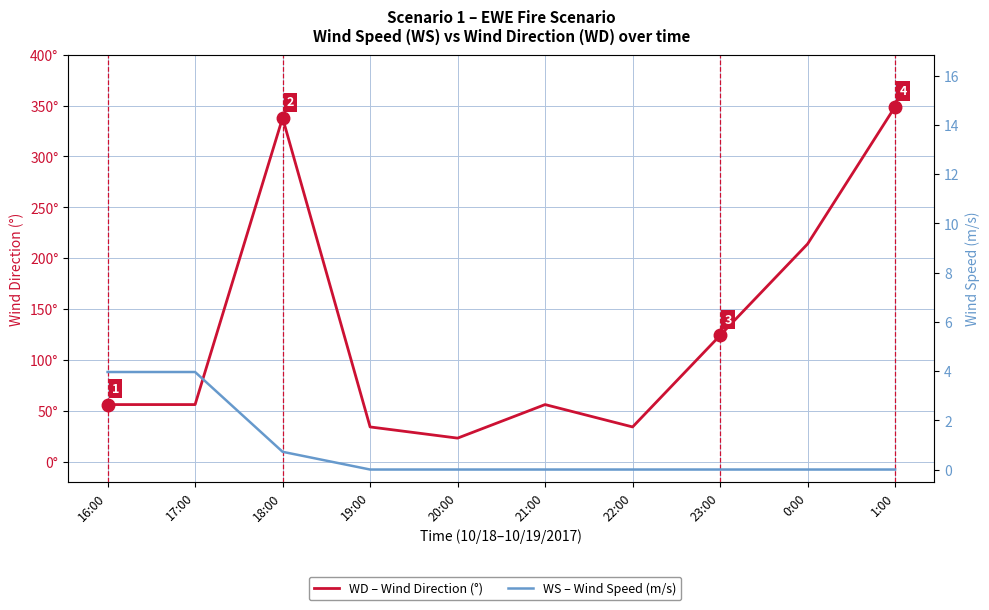

Read the WD value at 1:00.

349.0